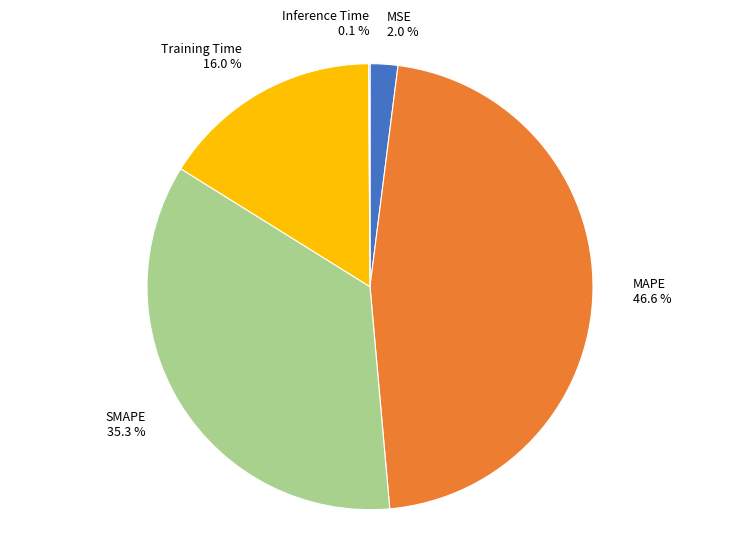

The Training Time slice represents 16% of the pie. True or false?

True